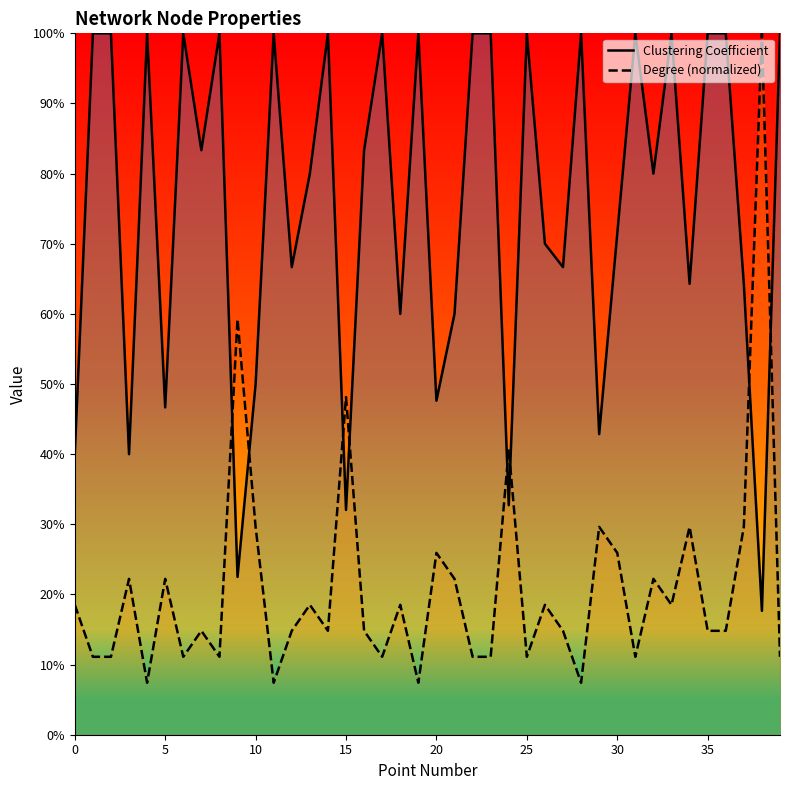

At how many categories does at least one series exceed 0?

40